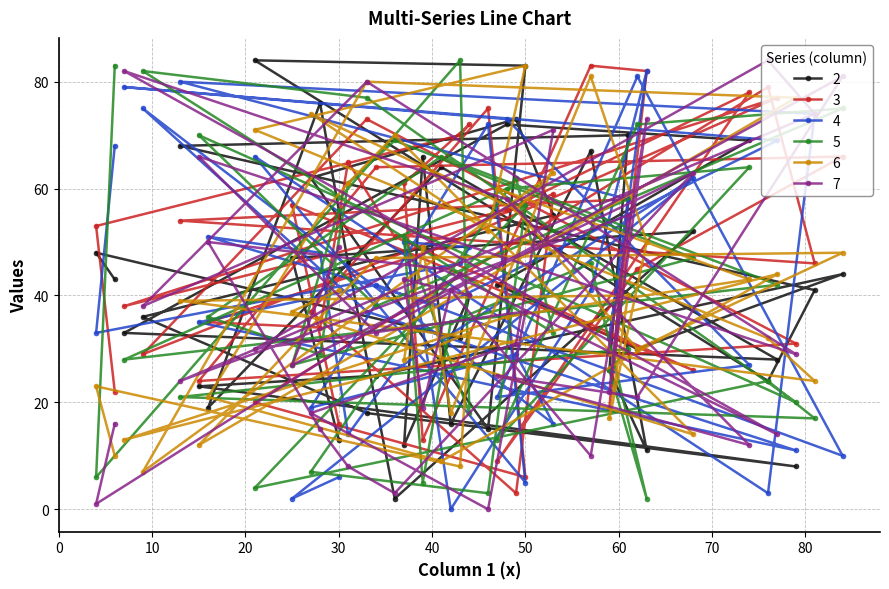

What is the maximum value shown in the chart?

84